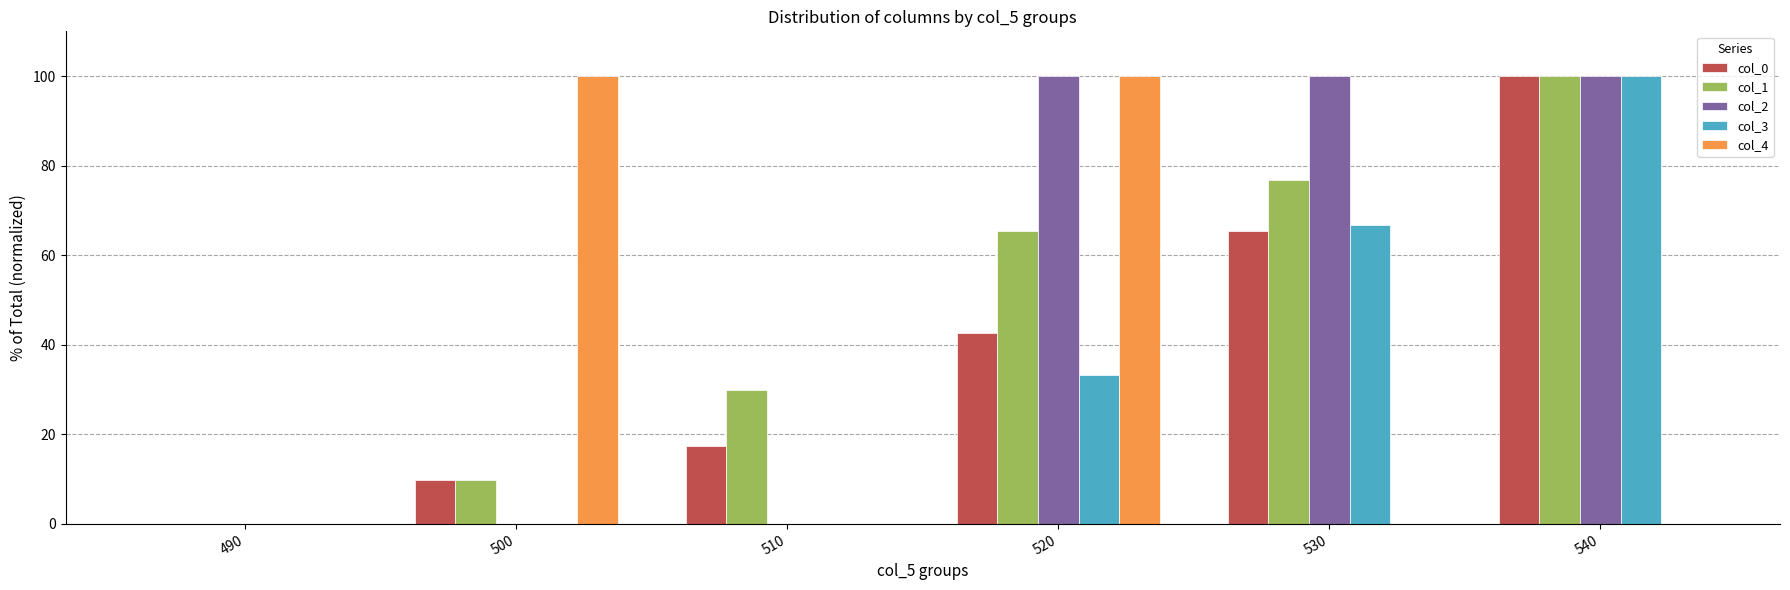

Reading left to right, what are all the values shown in this chart?

col_0: 0.0	9.8	17.4	42.6	65.4	100.0
col_1: 0.0	9.8	29.9	65.4	76.8	100.0
col_2: 0.0	0.0	0.0	100.0	100.0	100.0
col_3: 0.0	0.0	0.0	33.3	66.7	100.0
col_4: 0.0	100.0	0.0	100.0	0.0	0.0